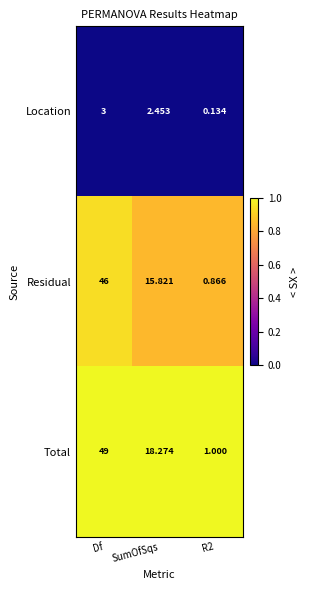

At Df, list the series in order from smallest to largest.

Location, Residual, Total